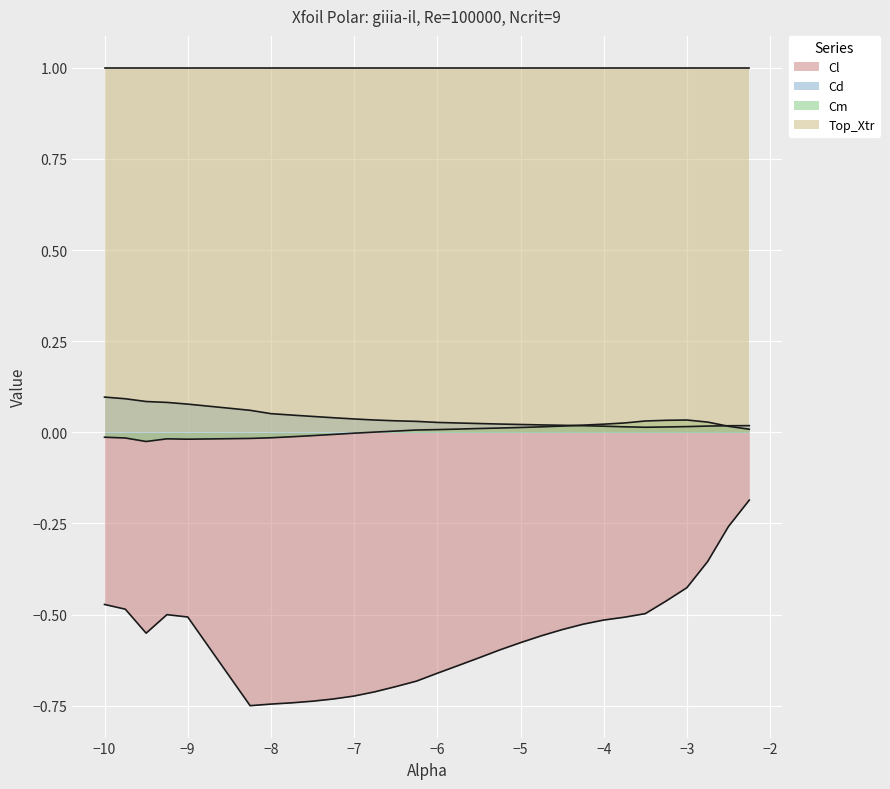

What is the maximum value shown in the chart?

1.0